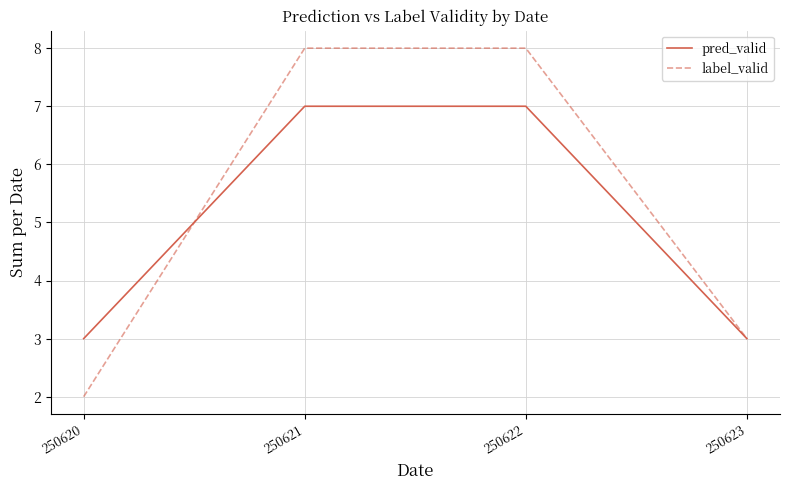

Reading left to right, extract all data points from this chart.

pred_valid: 3	7	7	3
label_valid: 2	8	8	3